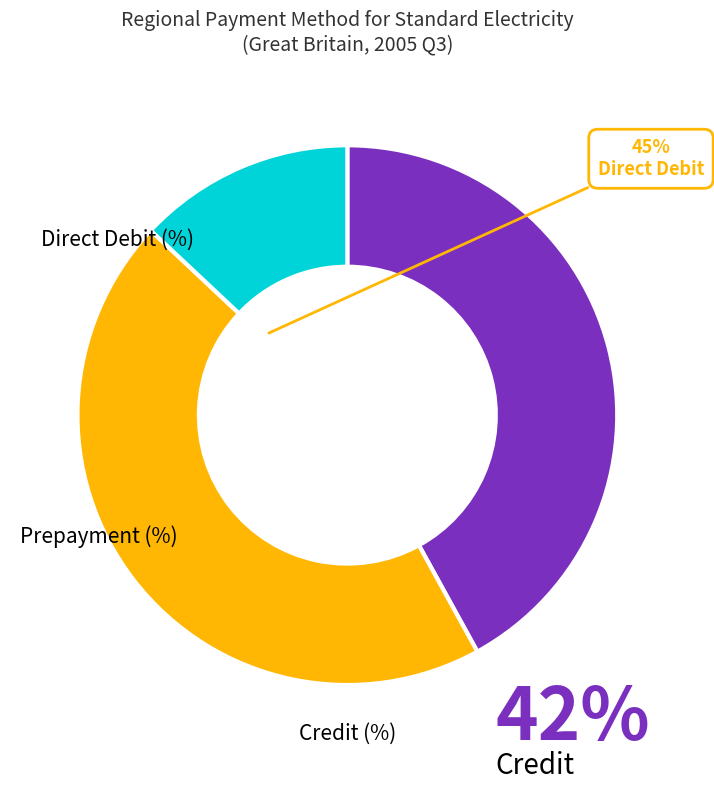

Is there any slice that represents more than half of the pie?

No